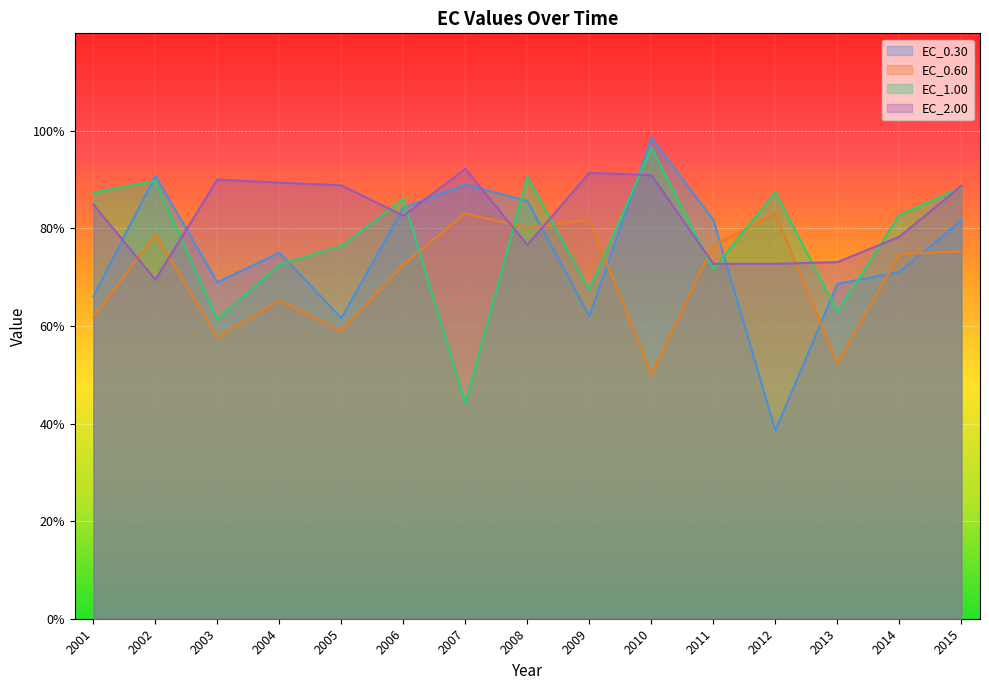

What is the value of the EC_2.00 point at the 6th from the left?

82.6